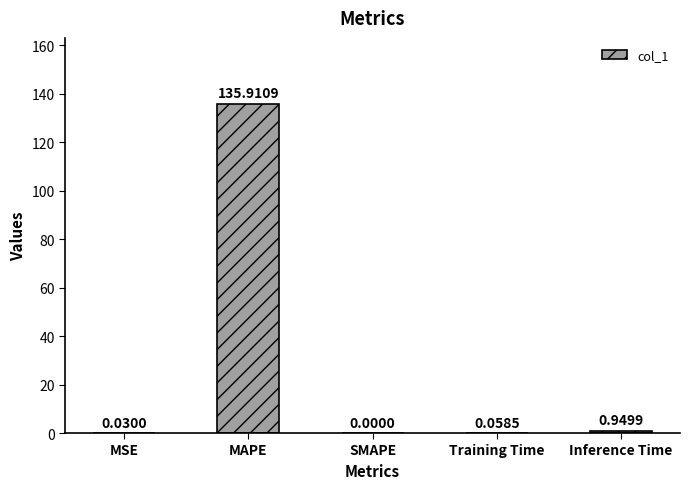

At which category does the chart reach its peak across all series?

MAPE